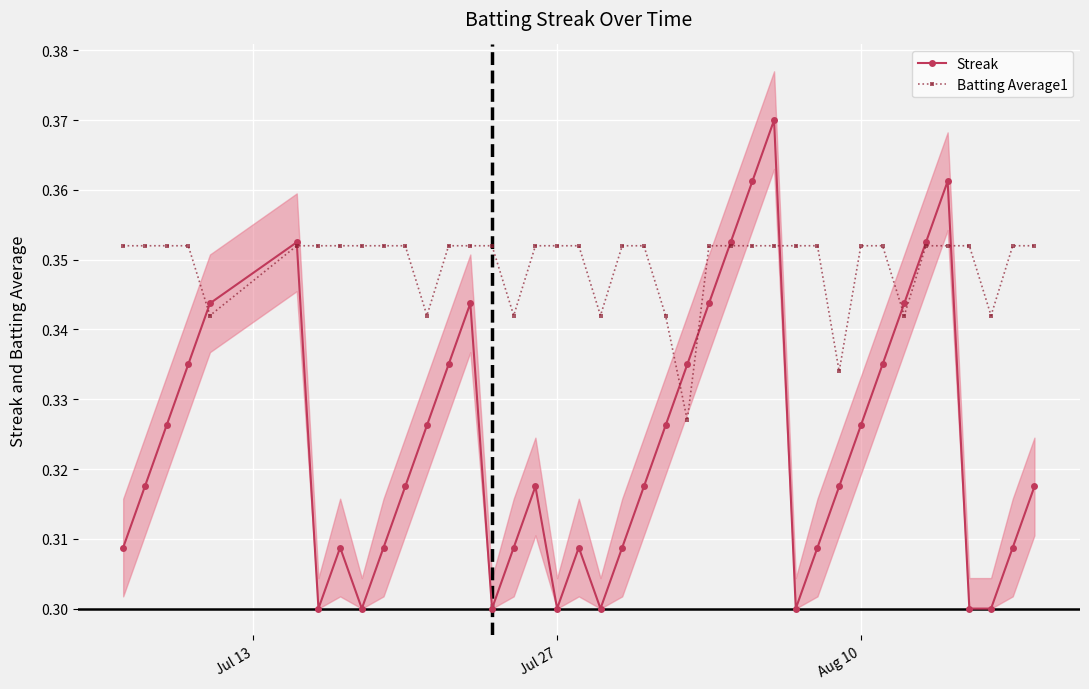

How many data points does each series have?

40